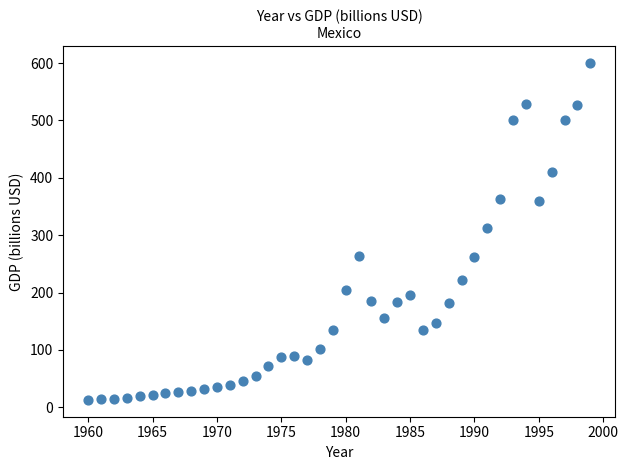

What Y value in the scatter plot is closest to 306?

313.1